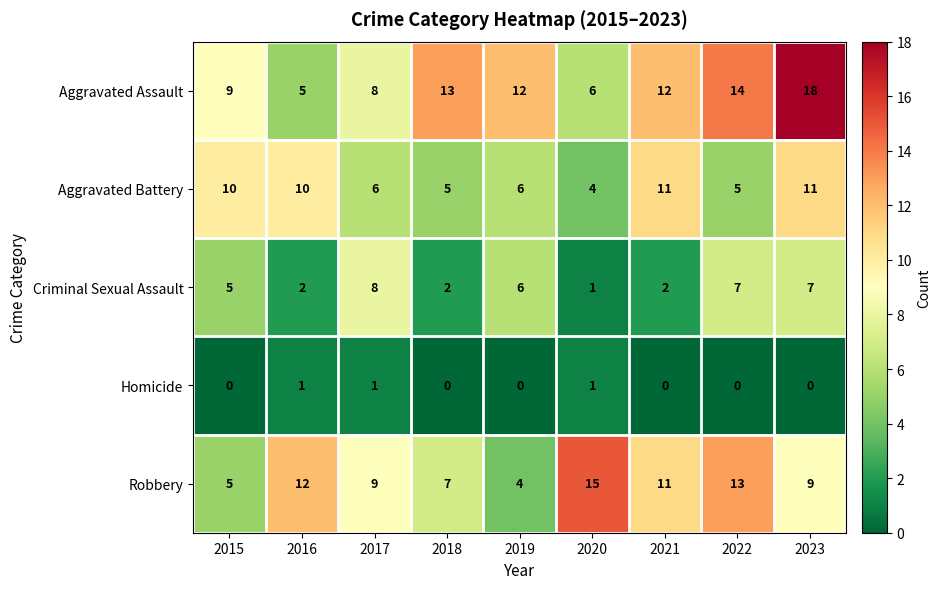

At how many categories does at least one series exceed 4?

9